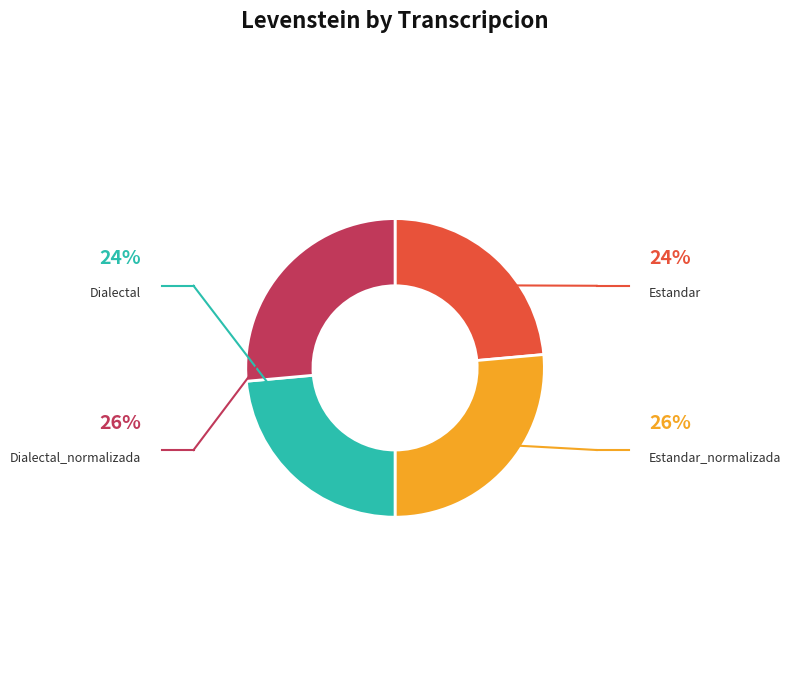

Does any single category account for the majority?

No